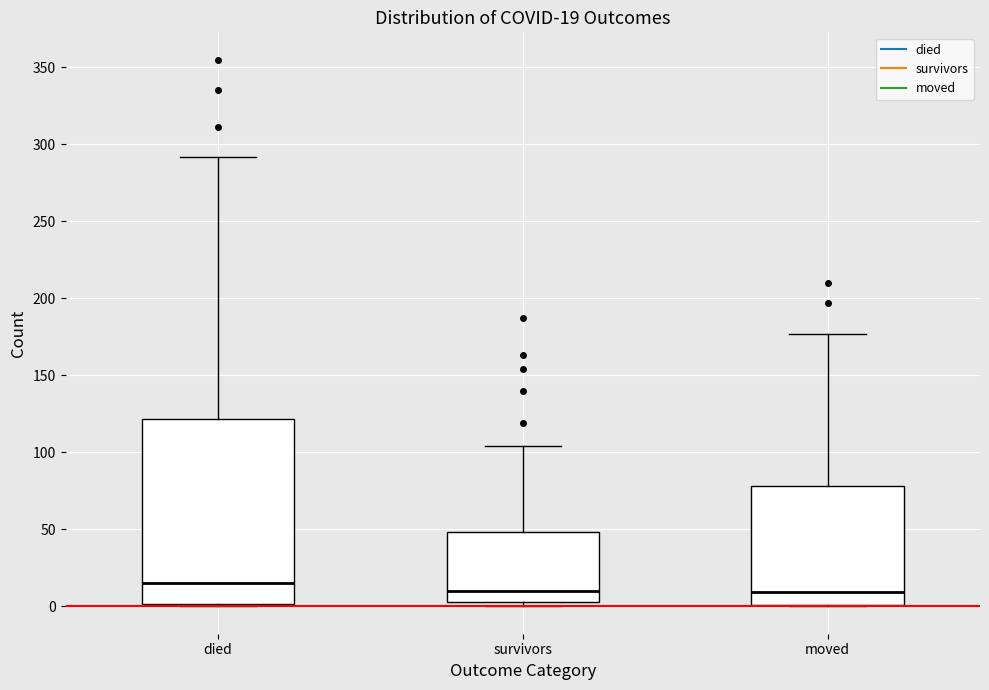

Which box is the tallest, from its lower edge to its upper edge?

died